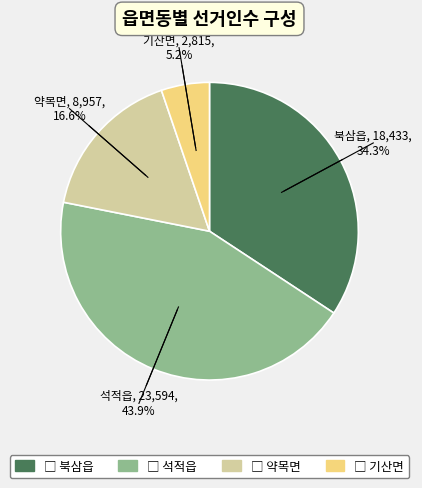

Which has a higher value, 석적읍 or 약목면?

석적읍